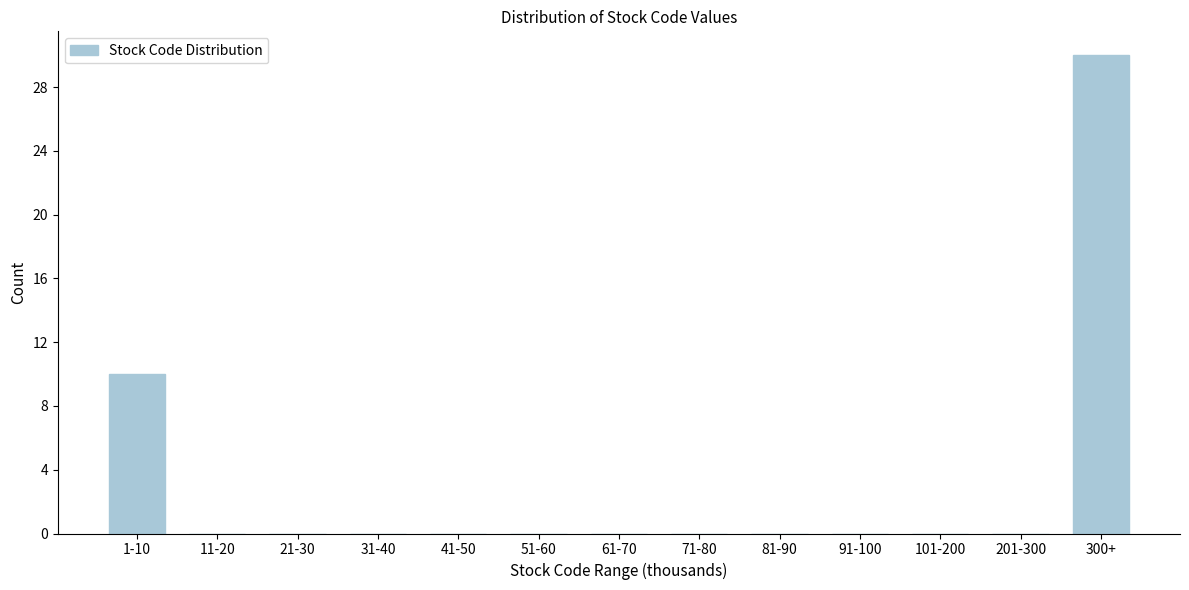

Reading left to right, extract all data points from this chart.

1-10=10	11-20=0	21-30=0	31-40=0	41-50=0	51-60=0	61-70=0	71-80=0	81-90=0	91-100=0	101-200=0	201-300=0	300+=30